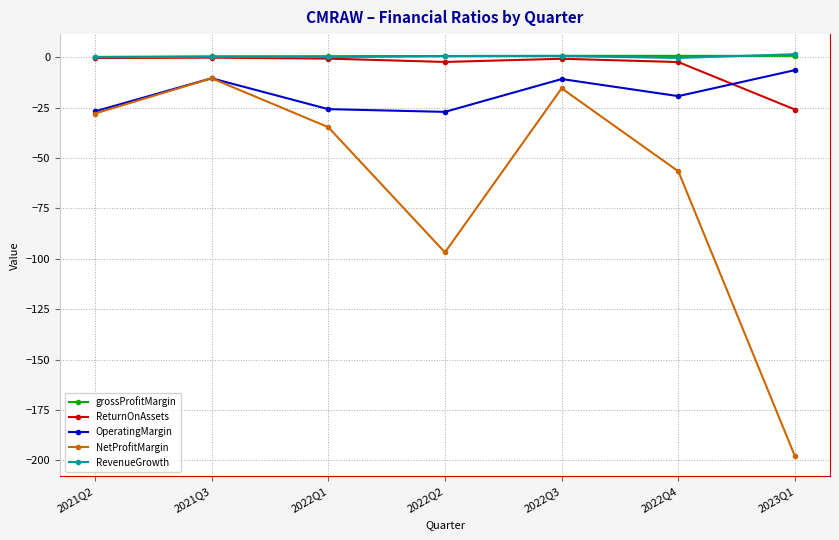

What is the label of the 1st point from the right?

2023Q1